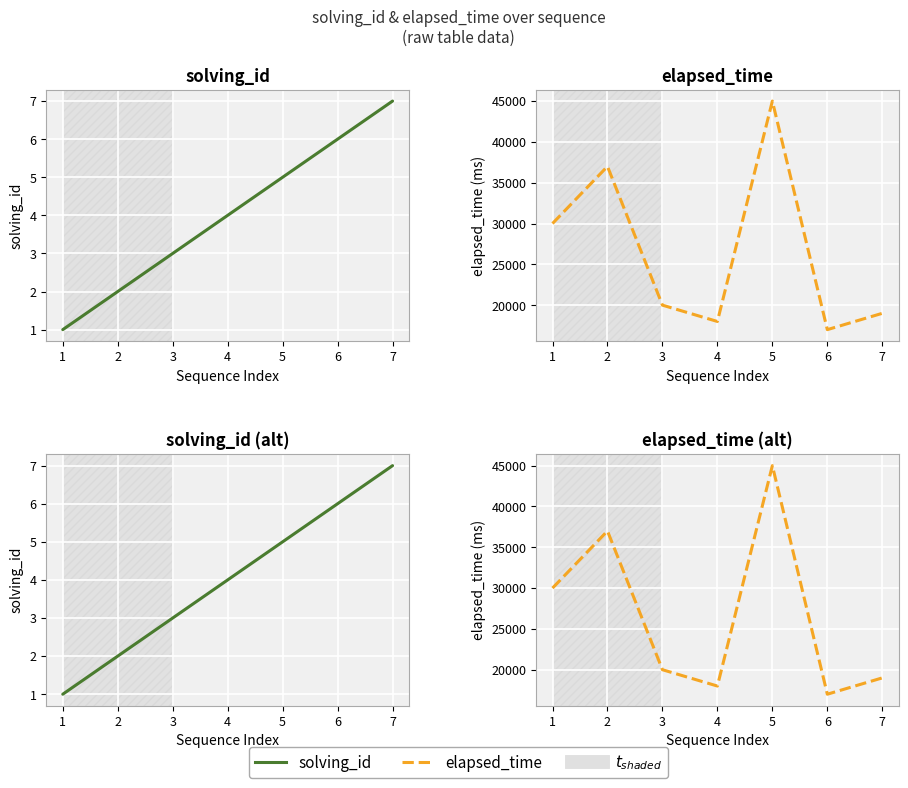

What is the average value of the elapsed_time series?

26571